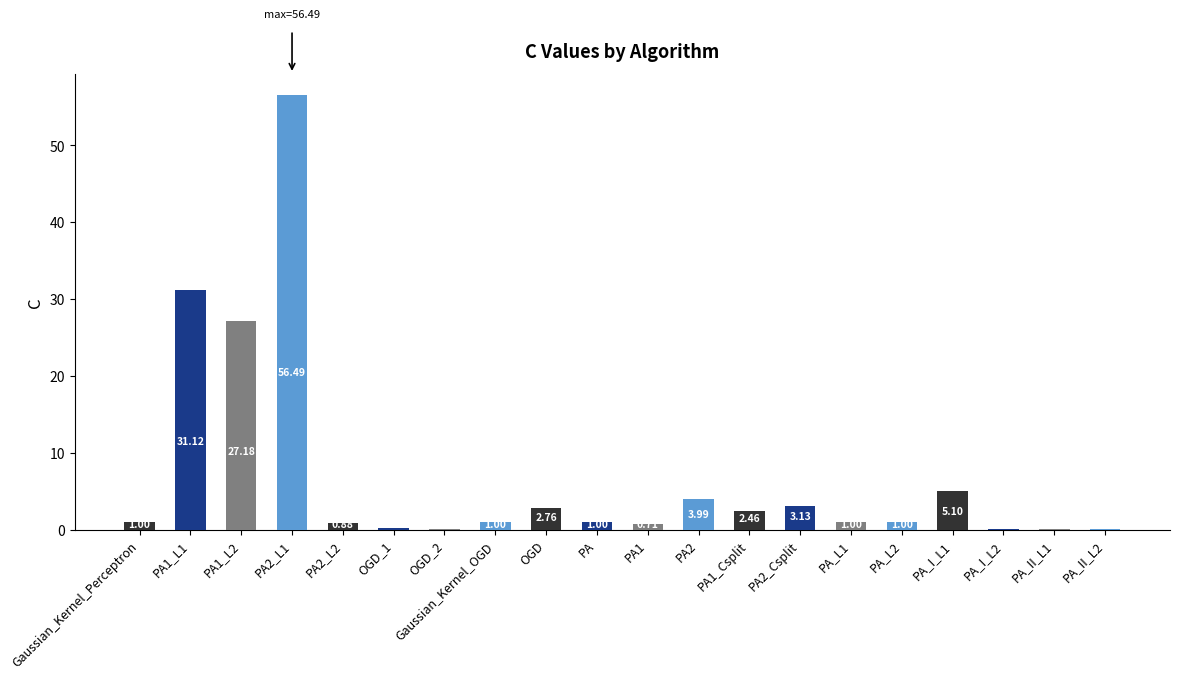

Which has a higher value, Gaussian_Kernel_Perceptron or PA1_L2?

PA1_L2